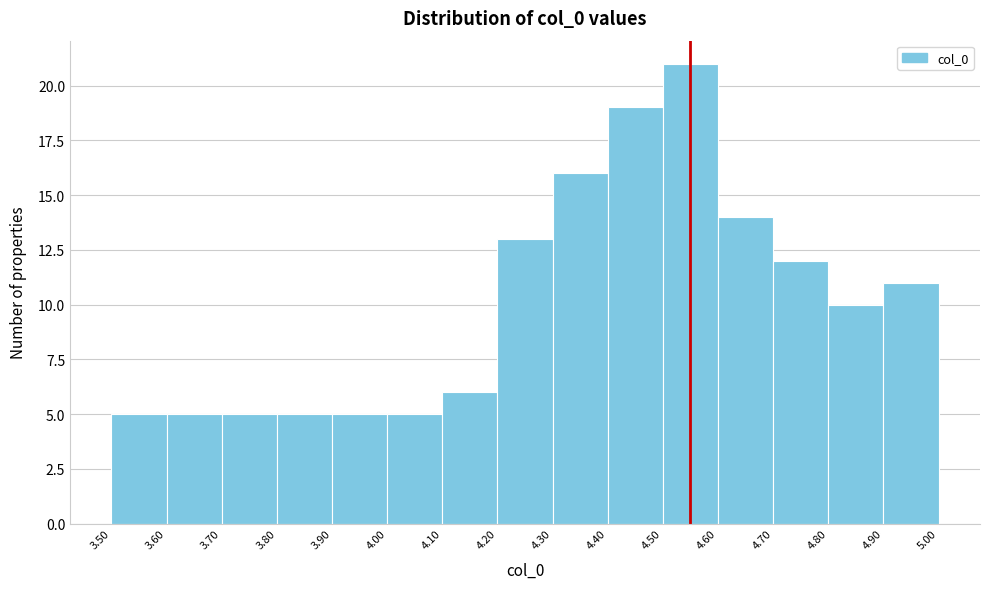

Reading left to right, list every bar in this chart as the range it spans on the x-axis followed by its height. The values are not printed on the chart, so give them approximately, as read against the axis.

3.50 to 3.60: 5
3.60 to 3.70: 5
3.70 to 3.80: 5
3.80 to 3.90: 5
3.90 to 4.00: 5
4.00 to 4.10: 5
4.10 to 4.20: 6
4.20 to 4.30: 13
4.30 to 4.40: 16
4.40 to 4.50: 19
4.50 to 4.60: 21
4.60 to 4.70: 14
4.70 to 4.80: 12
4.80 to 4.90: 10
4.90 to 5.00: 11